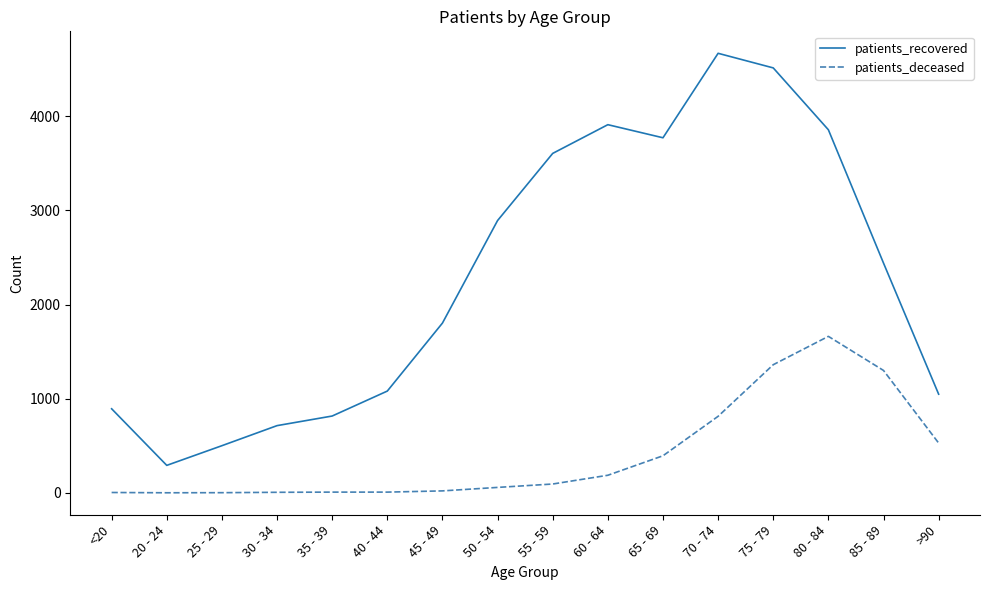

True or false: patients_deceased and patients_recovered intersect in this chart.

False